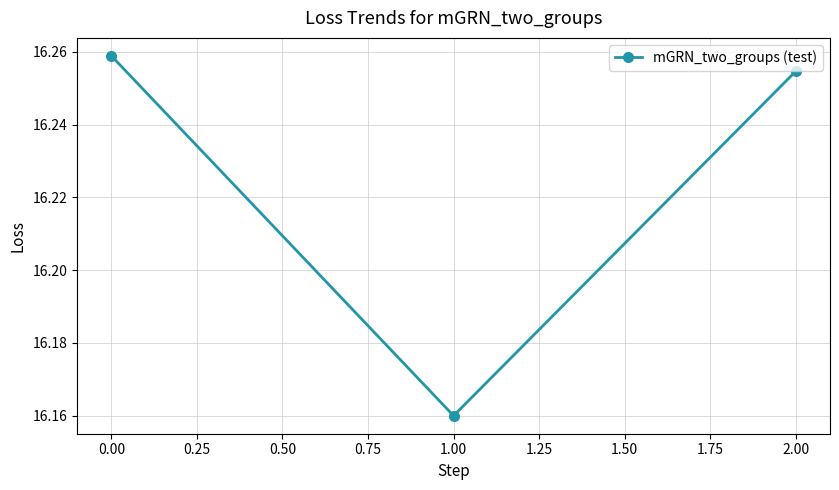

Which label corresponds to the largest value in the chart?

0.00